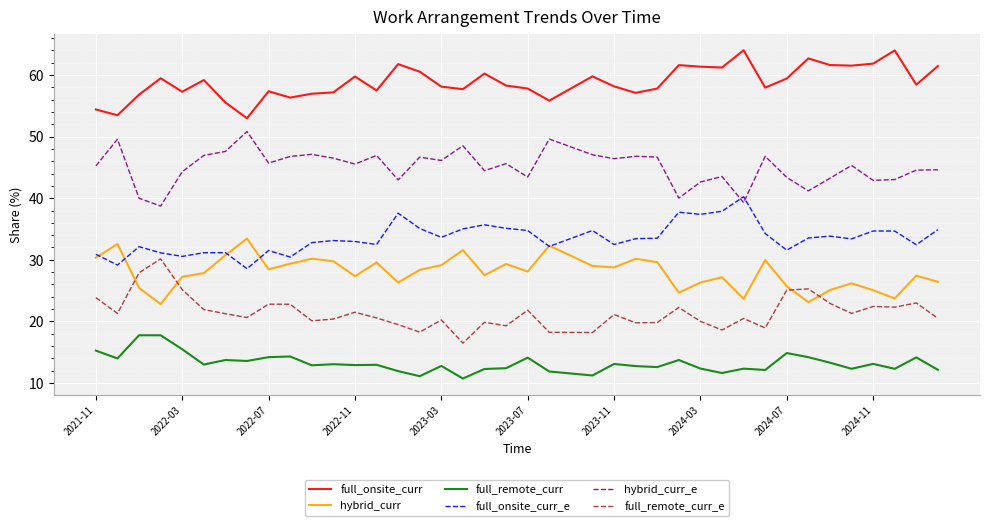

True or false: full_onsite_curr and full_onsite_curr_e intersect in this chart.

False